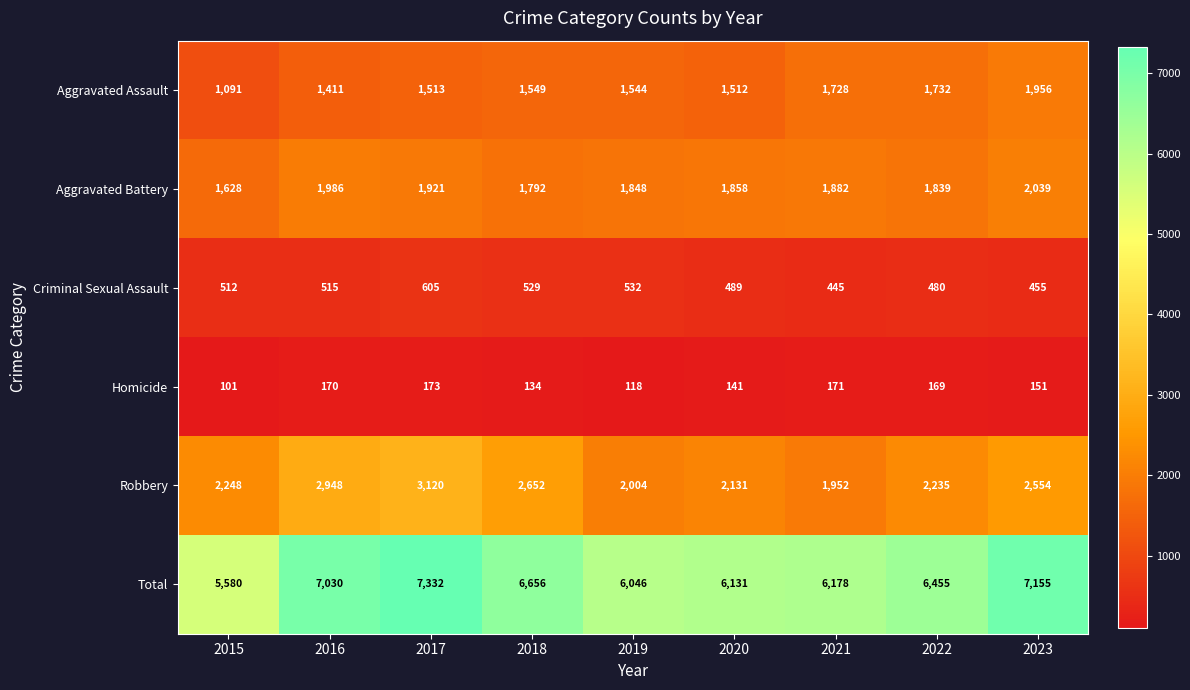

At which label does Homicide reach its minimum?

2015